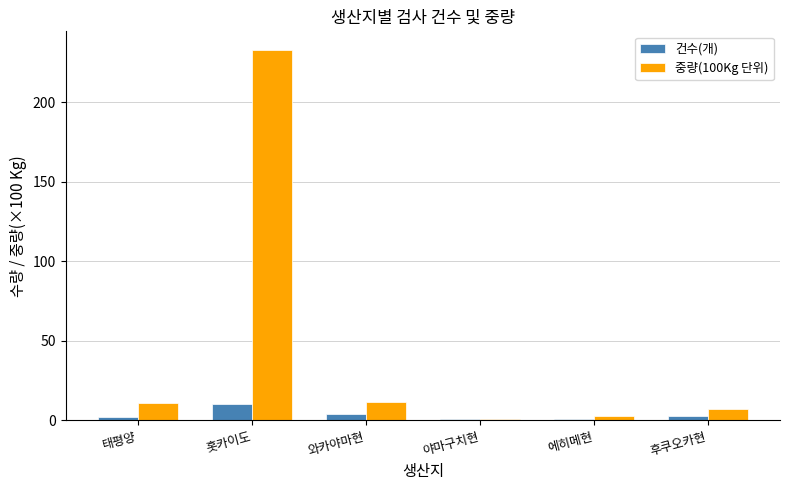

Is it true that 중량(100Kg 단위) equals 6.9 at 후쿠오카현?

True